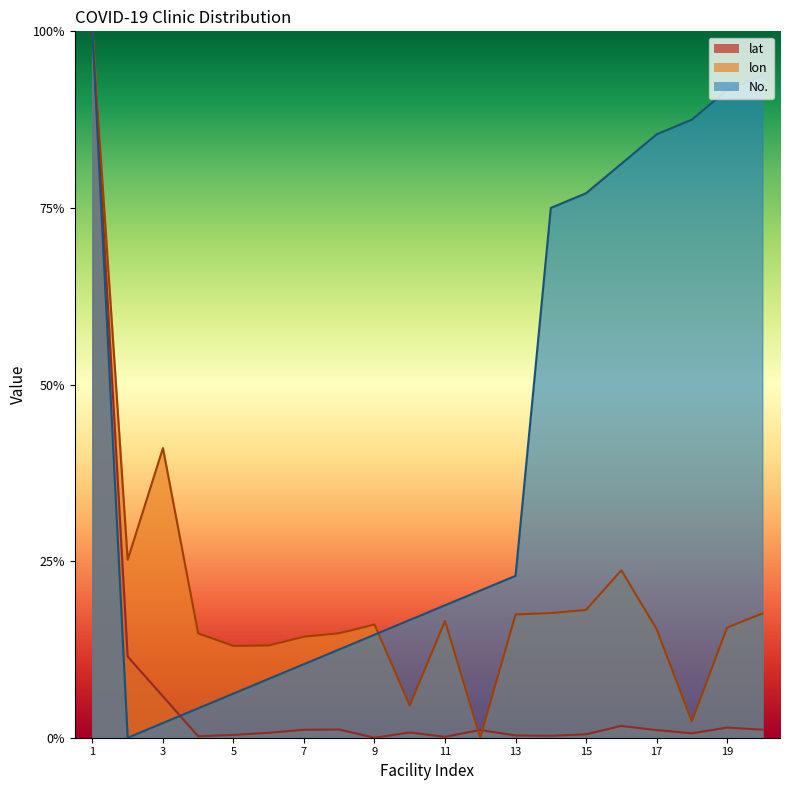

Where is the first local minimum for lon?

2